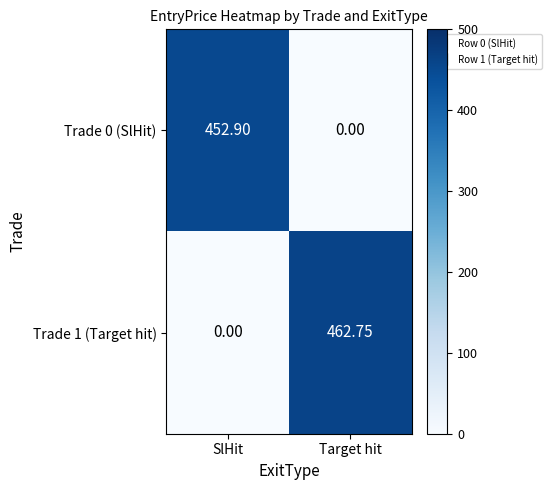

How many values in the Trade 1 (Target hit) series exceed 462?

1